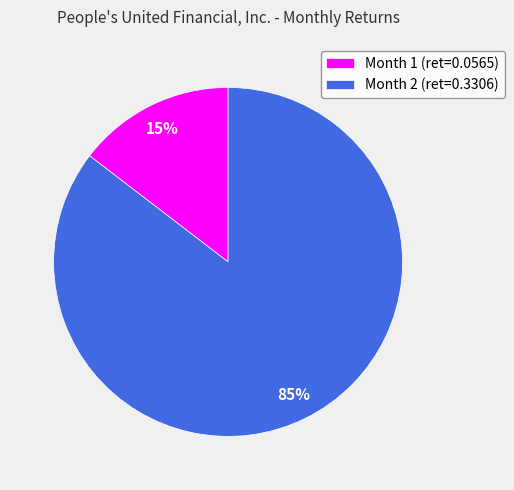

Count the number of slices in the pie.

2